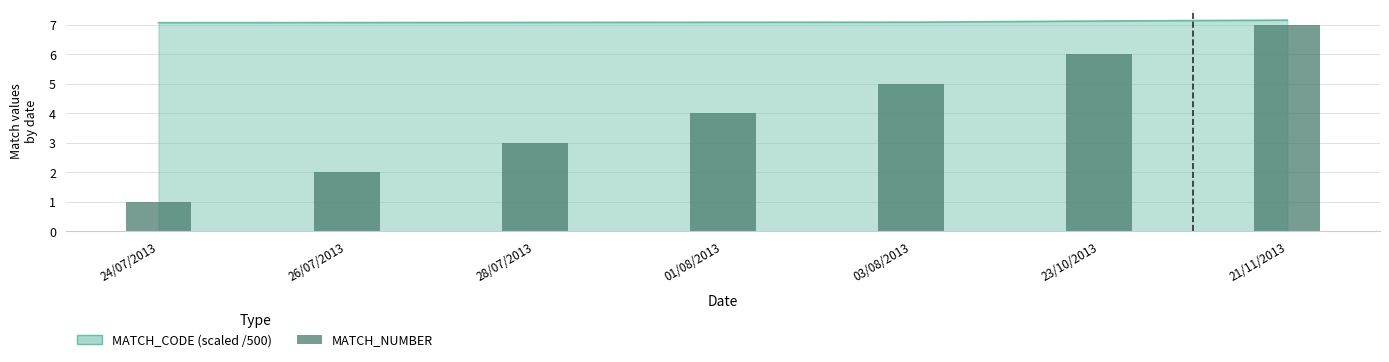

True or false: the data shows 5 at 28/07/2013.

False